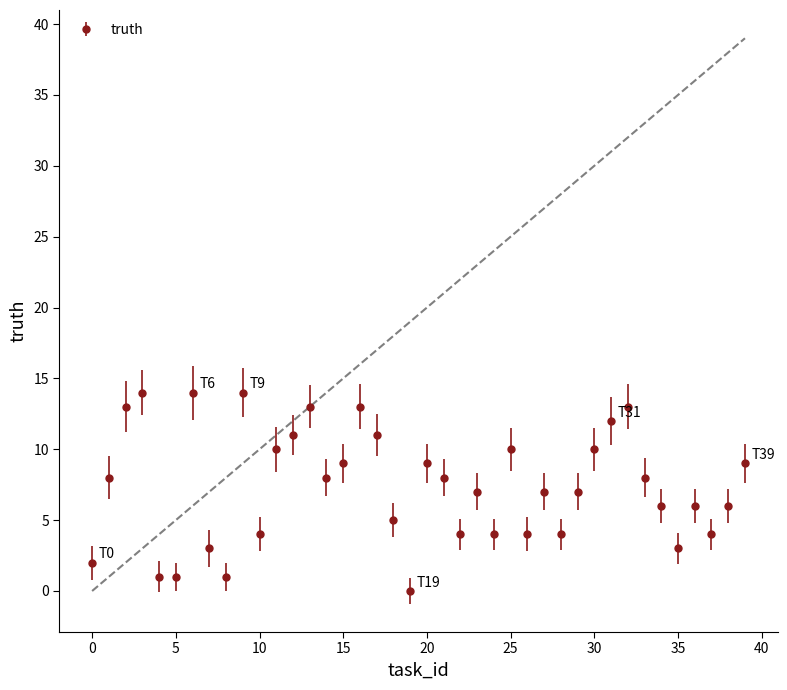

What is the maximum value shown in the chart?

14